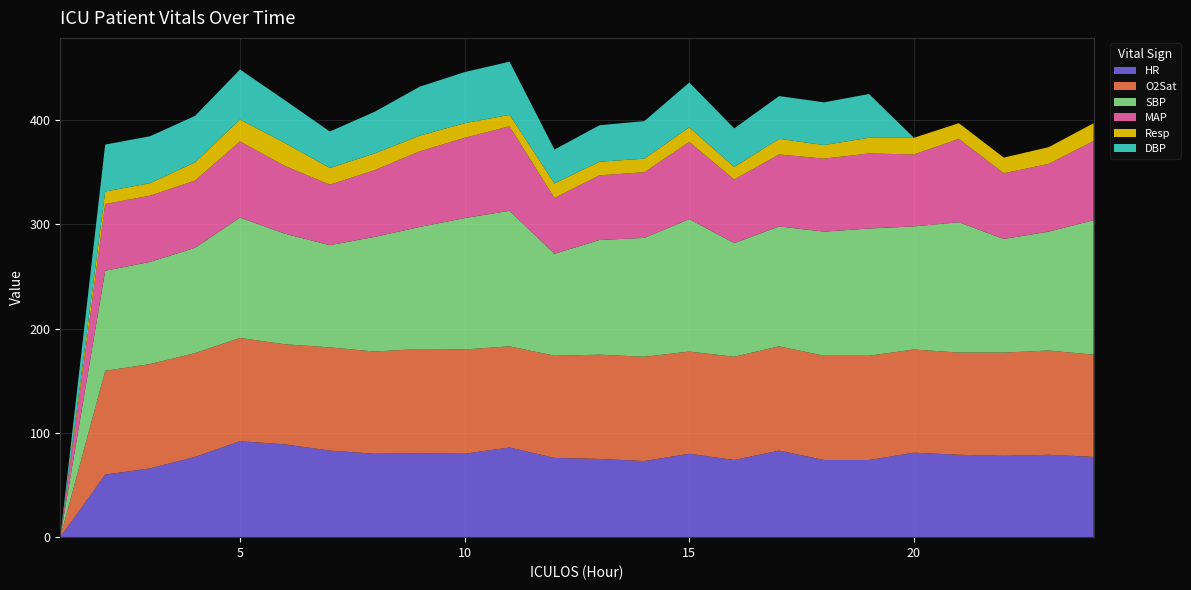

Reading left to right, extract all data points from this chart.

HR: 0.0	60.0	66.0	77.0	92.0	89.0	83.0	80.0	80.5	80.0	86.0	76.0	75.0	73.0	80.0	74.0	83.0	74.0	74.0	81.0	79.0	78.0	79.0	77.0
O2Sat: 0.0	99.5	100.0	99.5	99.0	96.0	99.0	98.0	100.0	100.0	97.0	98.0	100.0	100.0	98.0	99.0	100.0	100.0	100.0	99.0	98.0	99.0	100.0	98.0
SBP: 0.0	96.0	98.0	101.0	115.5	106.0	98.0	110.0	117.0	126.0	130.0	97.8	110.0	114.0	127.0	109.0	115.0	119.0	122.0	118.0	125.0	109.0	114.0	129.0
MAP: 0.0	64.0	63.5	64.5	73.0	65.0	58.0	64.0	72.5	77.0	81.0	53.5	62.0	63.0	74.0	61.0	69.0	70.0	72.0	69.0	80.0	63.0	65.0	76.0
Resp: 0.0	12.0	12.0	17.5	21.0	22.0	16.0	16.0	15.0	14.0	11.0	14.0	13.0	13.0	14.0	12.0	15.0	13.0	15.0	16.0	15.0	15.0	16.0	17.0
DBP: 0.0	45.0	45.0	44.5	48.0	41.0	35.0	40.0	47.0	49.0	51.0	32.5	35.0	36.0	43.0	37.0	41.0	41.0	42.0	0.0	0.0	0.0	0.0	0.0